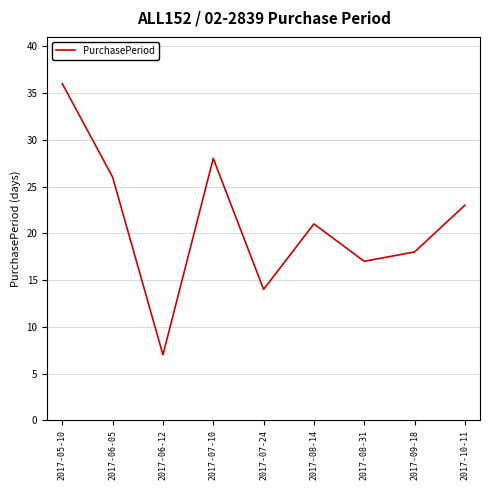

How many interior local peaks (higher than both neighbors) does the data have?

2